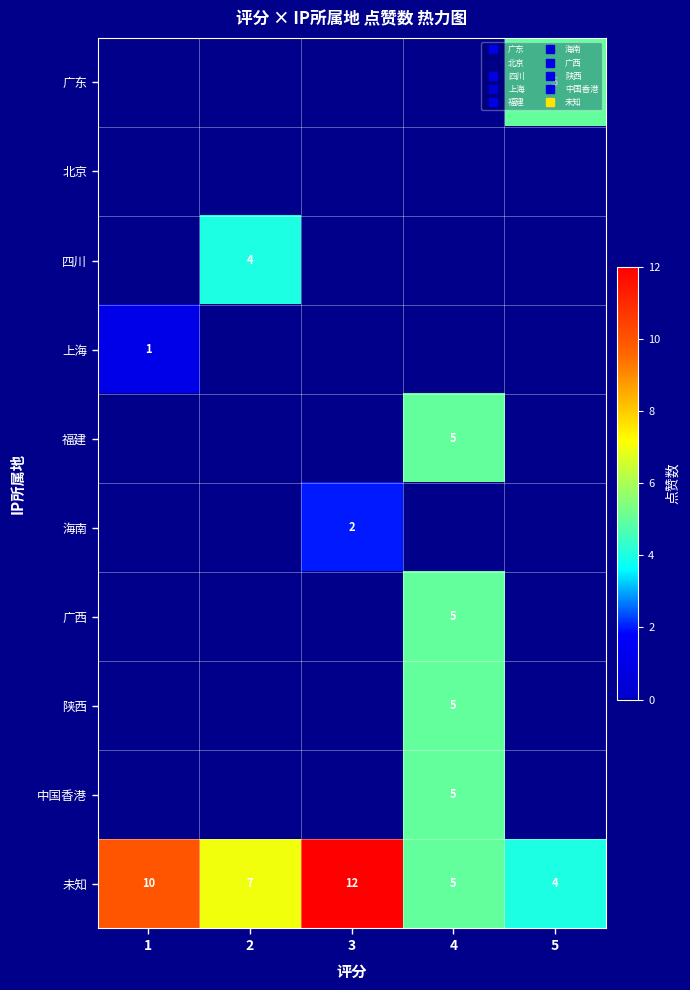

What is the sum of all 四川 values?

4